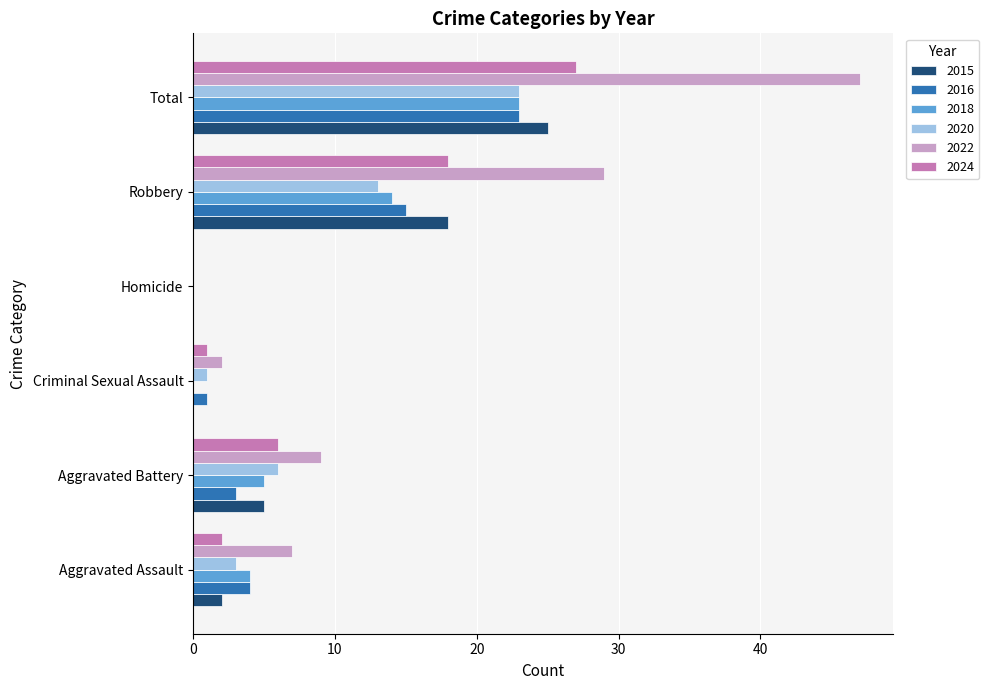

What is the total value across all series at Criminal Sexual Assault?

5